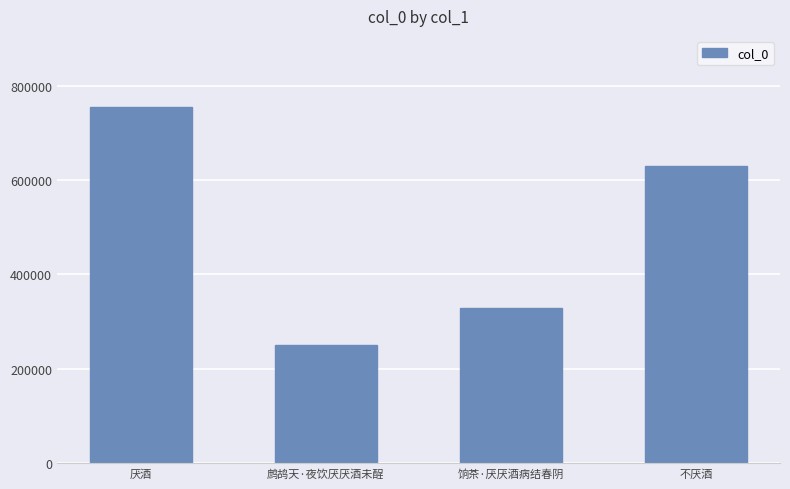

How many categories are shown in the chart?

4